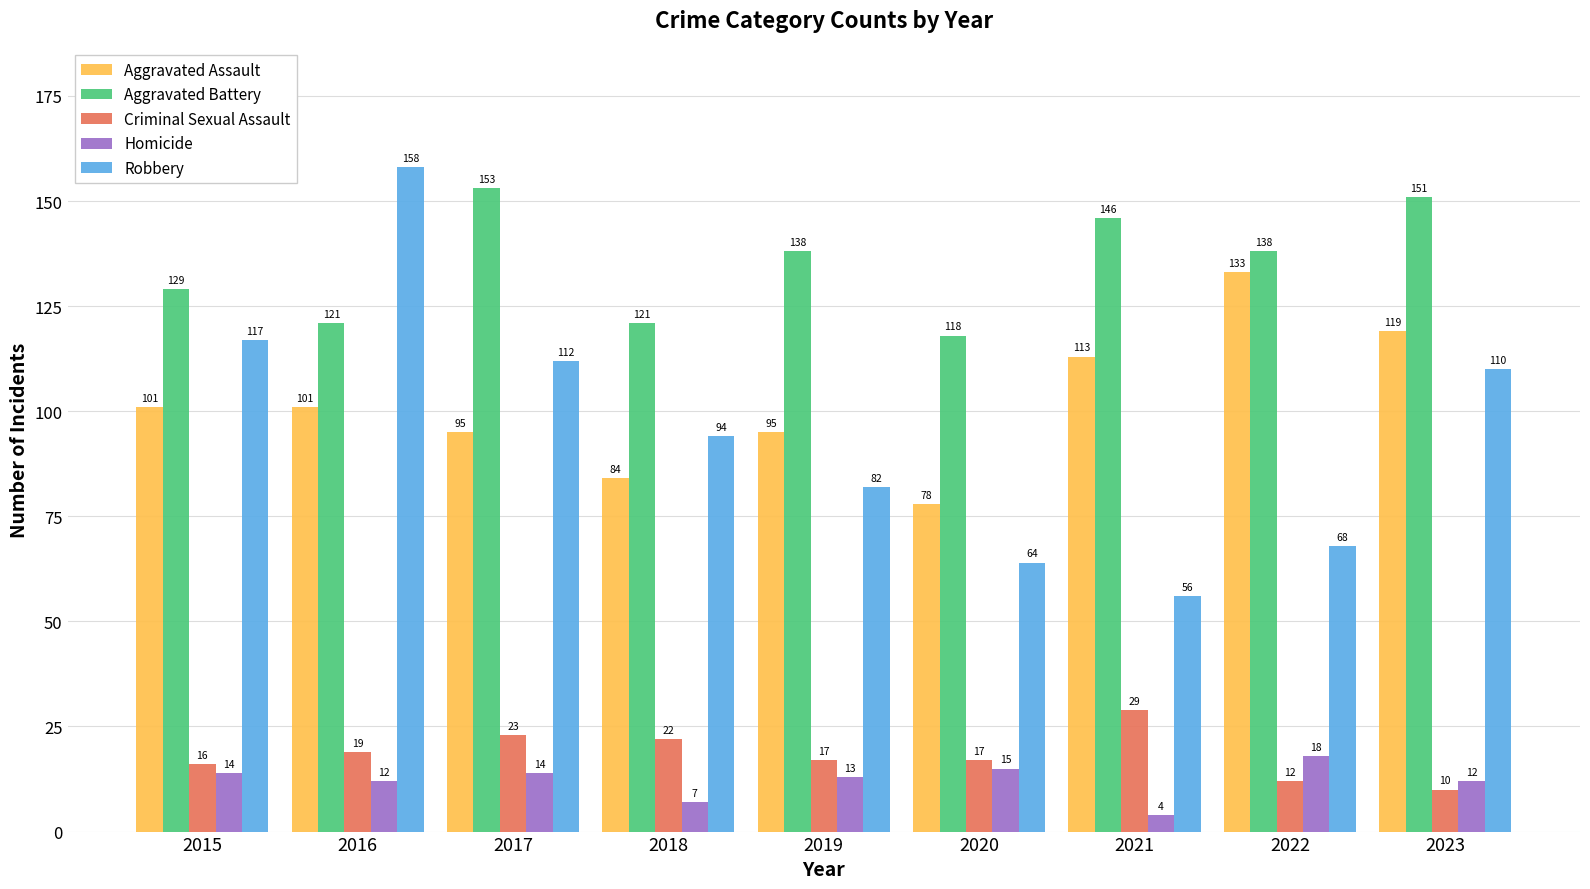

Which series has the largest total across all categories?

Aggravated Battery